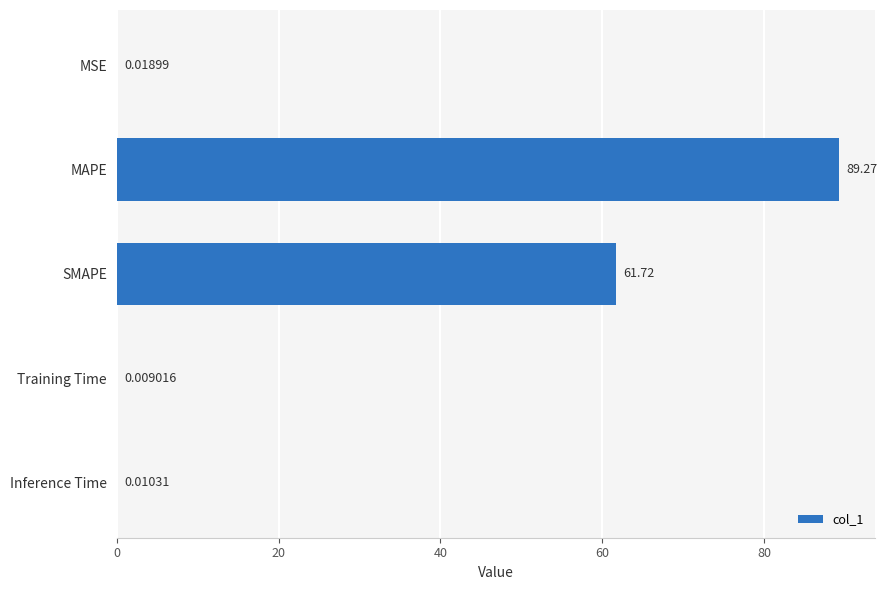

At which label is the value closest to 44?

SMAPE